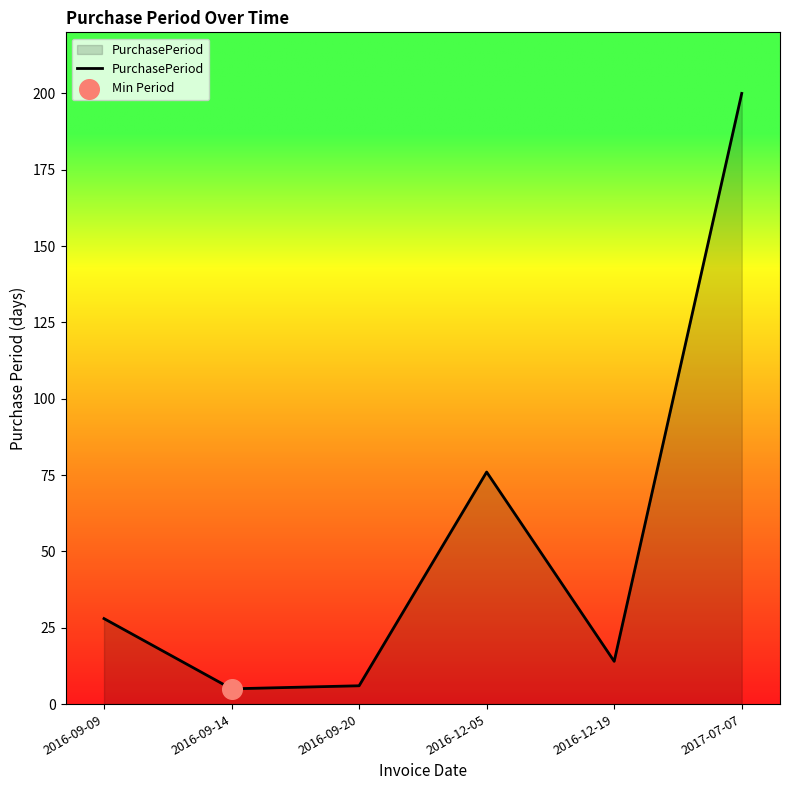

What is the ratio of the value at 2016-12-19 to the value at 2016-12-05?

0.2